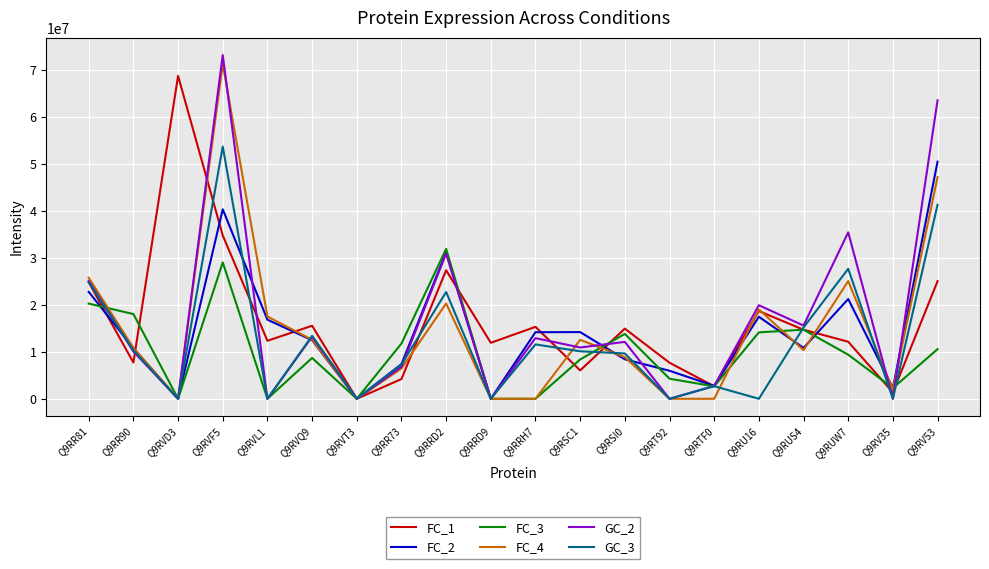

The value of GC_3 at Q9RT92 is -27528488. True or false?

False